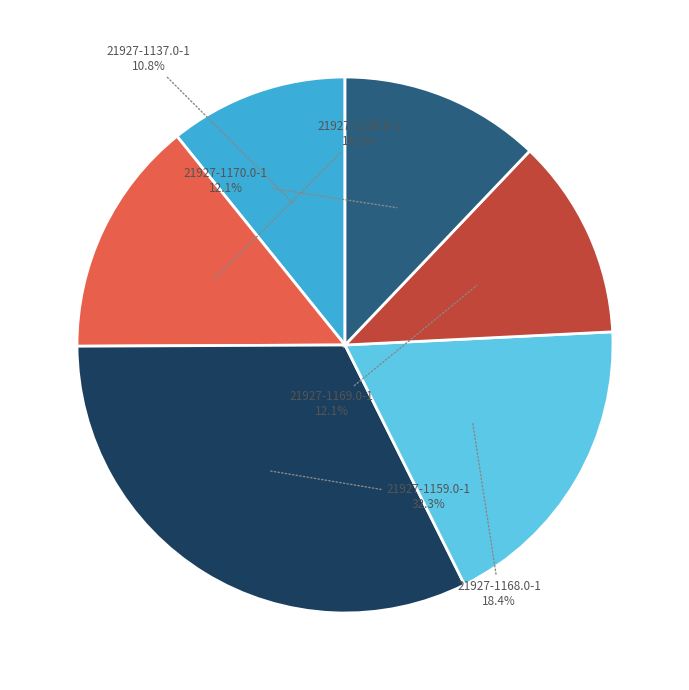

Which slice is the smallest?

21927-1137.0-1